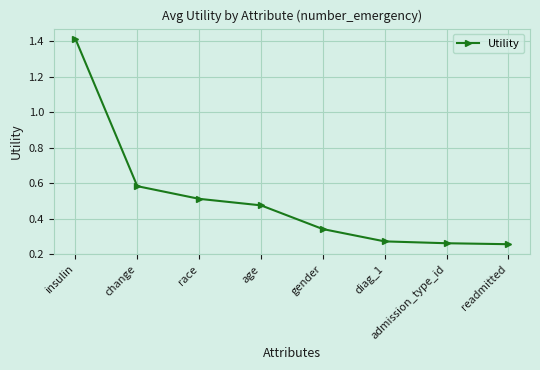

Count the values in the range 0 to 1.

7